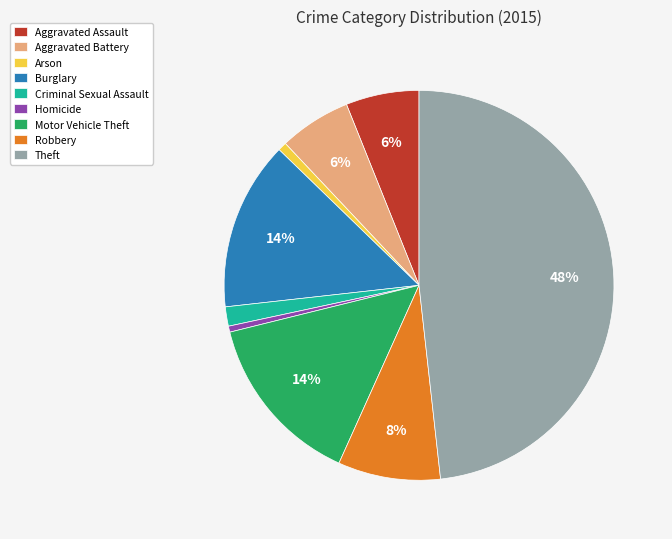

How many slices are in this pie chart?

9